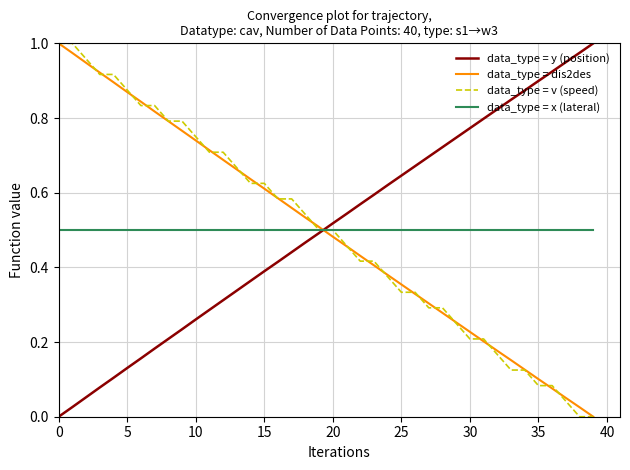

True or false: data_type = y (position) and data_type = dis2des intersect in this chart.

True